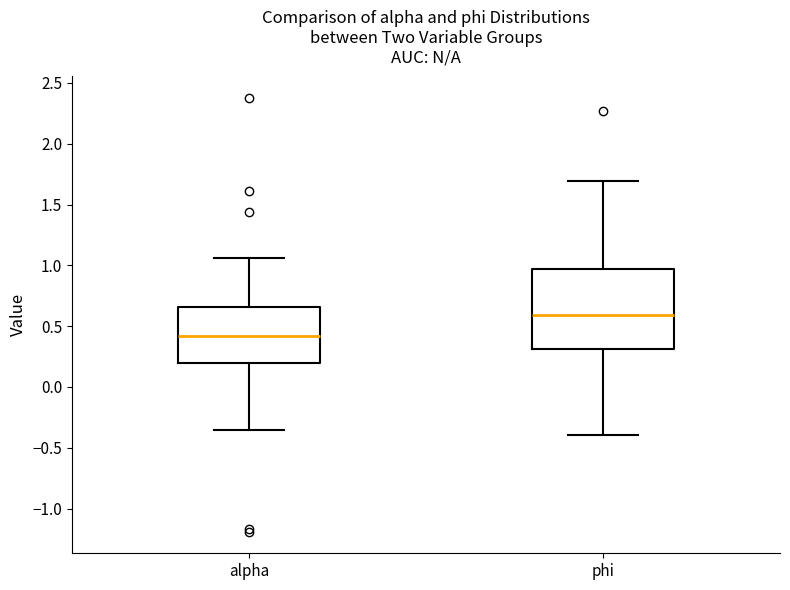

Which box's median line is the highest?

phi